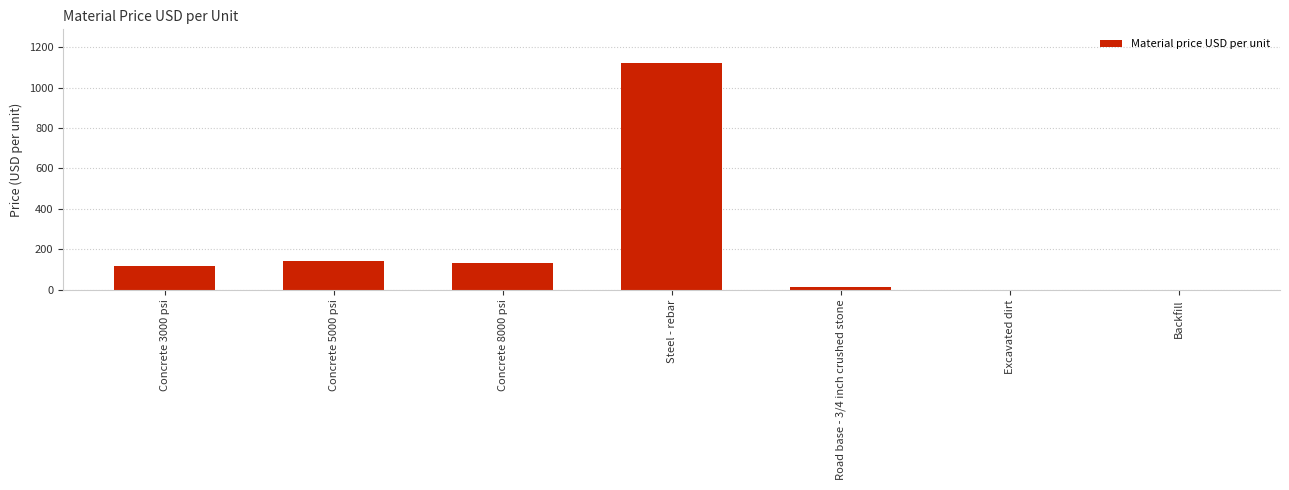

What is the change in value from Steel - rebar to Excavated dirt?

-1120